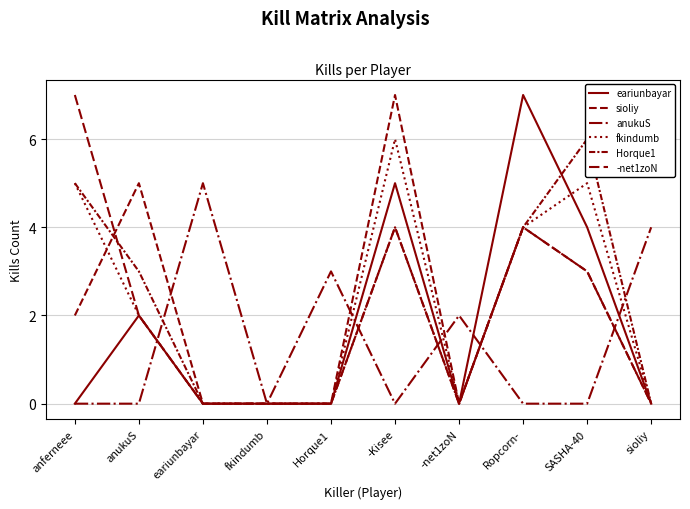

What are all the series names shown in the legend?

eariunbayar, sioliy, anukuS, fkindumb, Horque1, -net1zoN